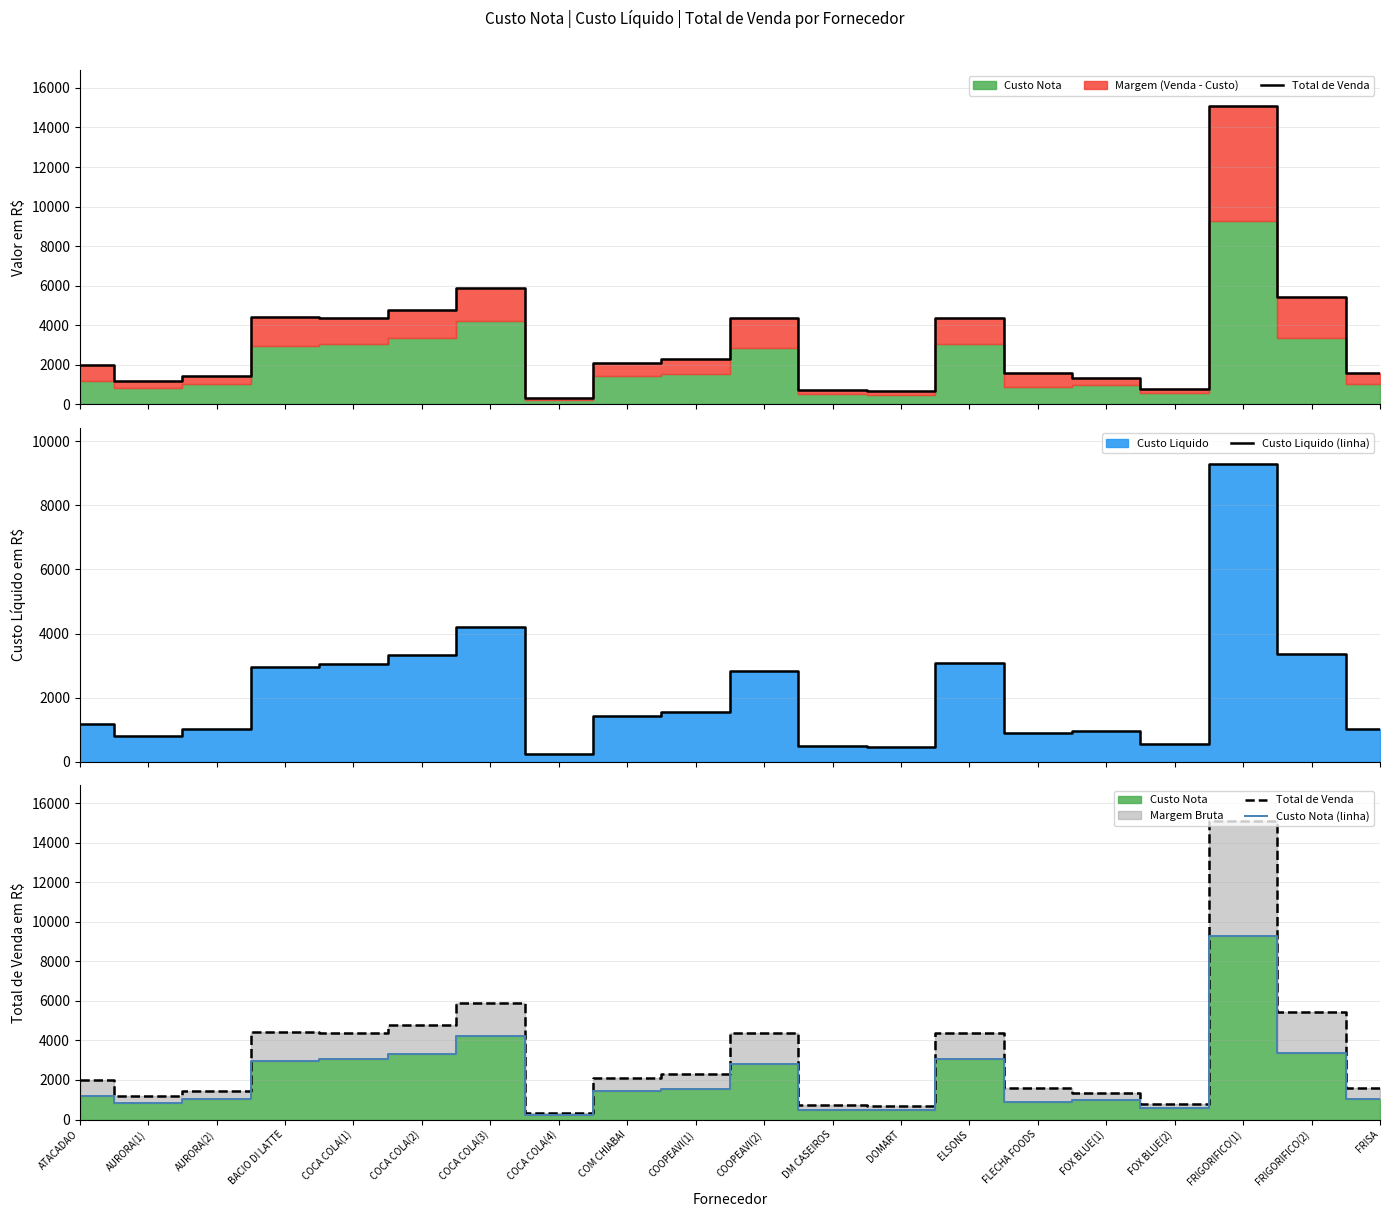

What is the label of the 5th point from the right?

FOX BLUE(1)